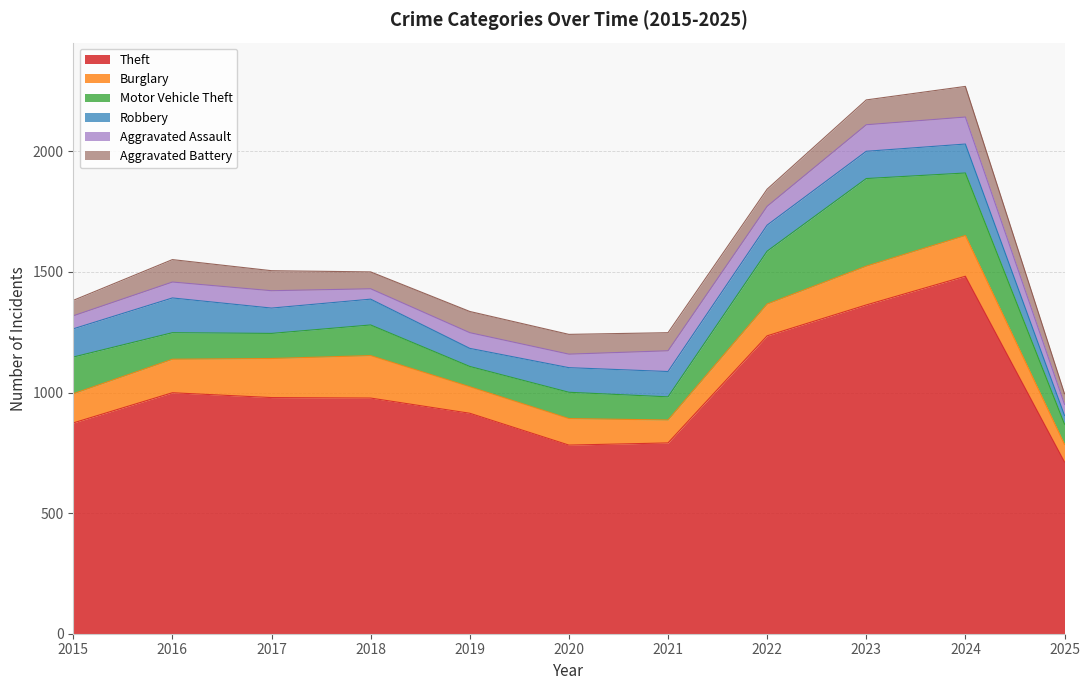

Where is Aggravated Assault nearest to the value 77?

2022